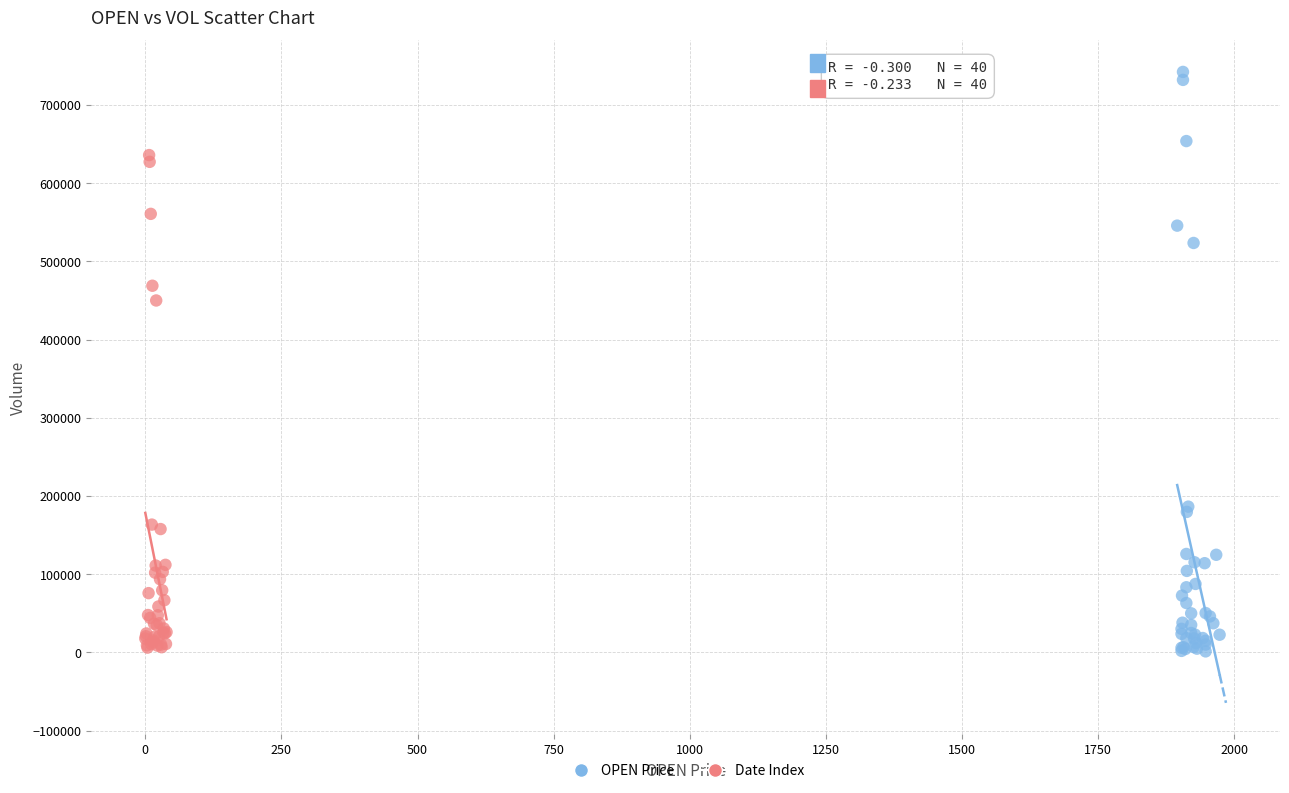

Which series contains the highest Y value?

OPEN Price